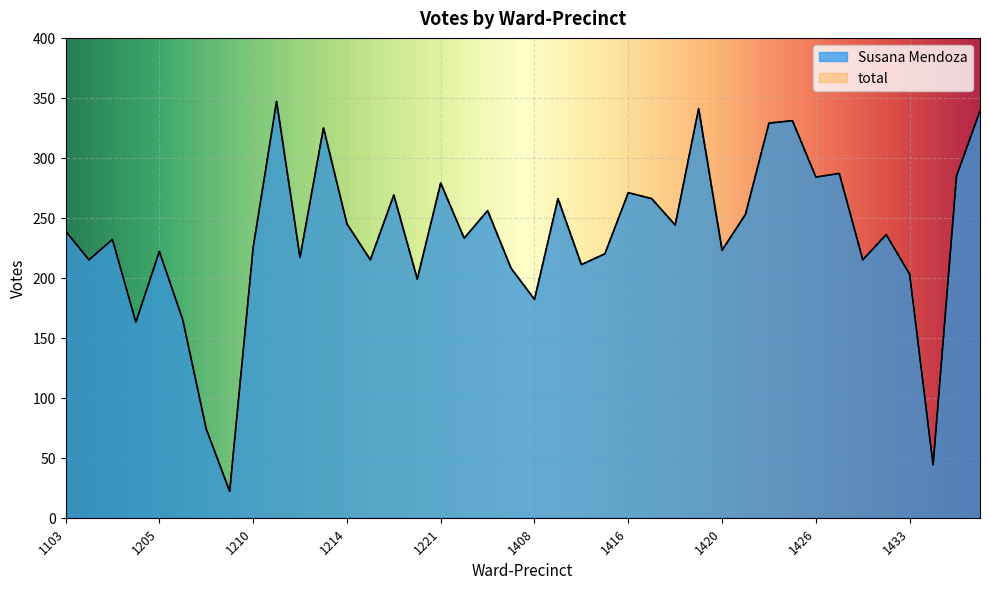

Rank the series by their maximum value, from highest to lowest.

Susana Mendoza, total